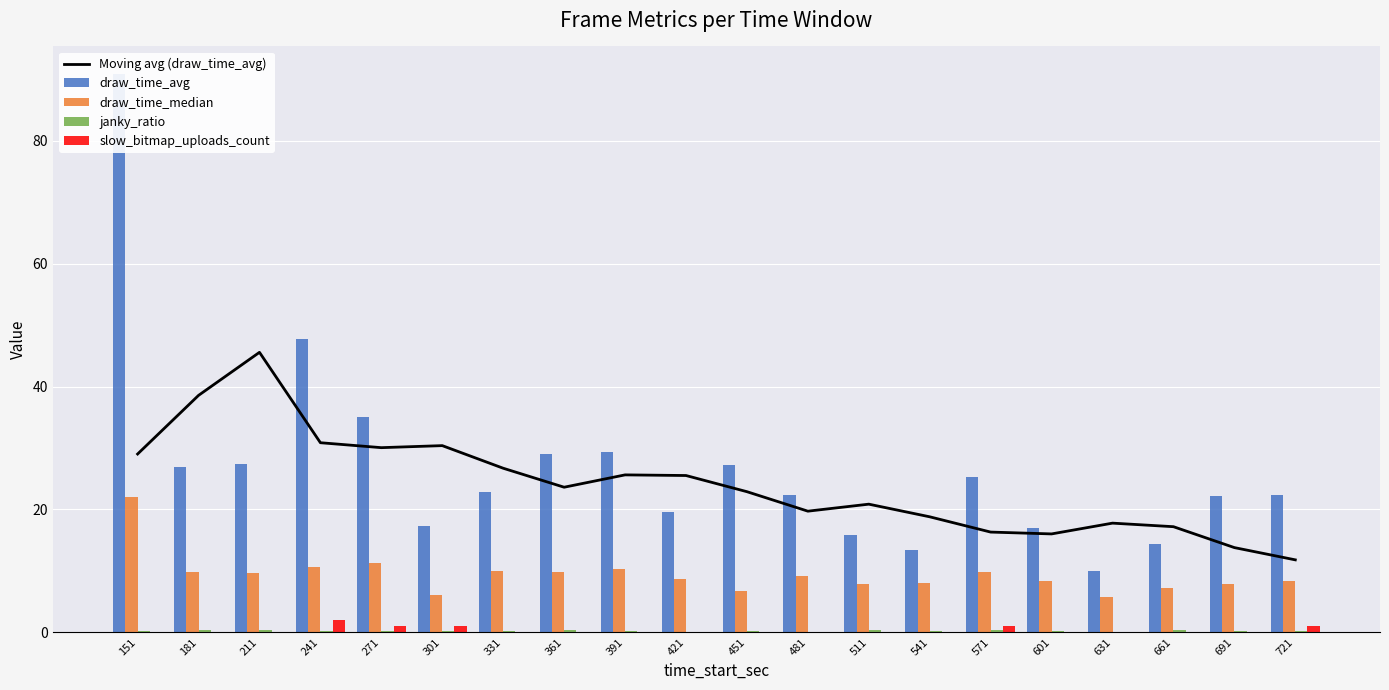

Which series has the largest range (max minus min)?

draw_time_avg